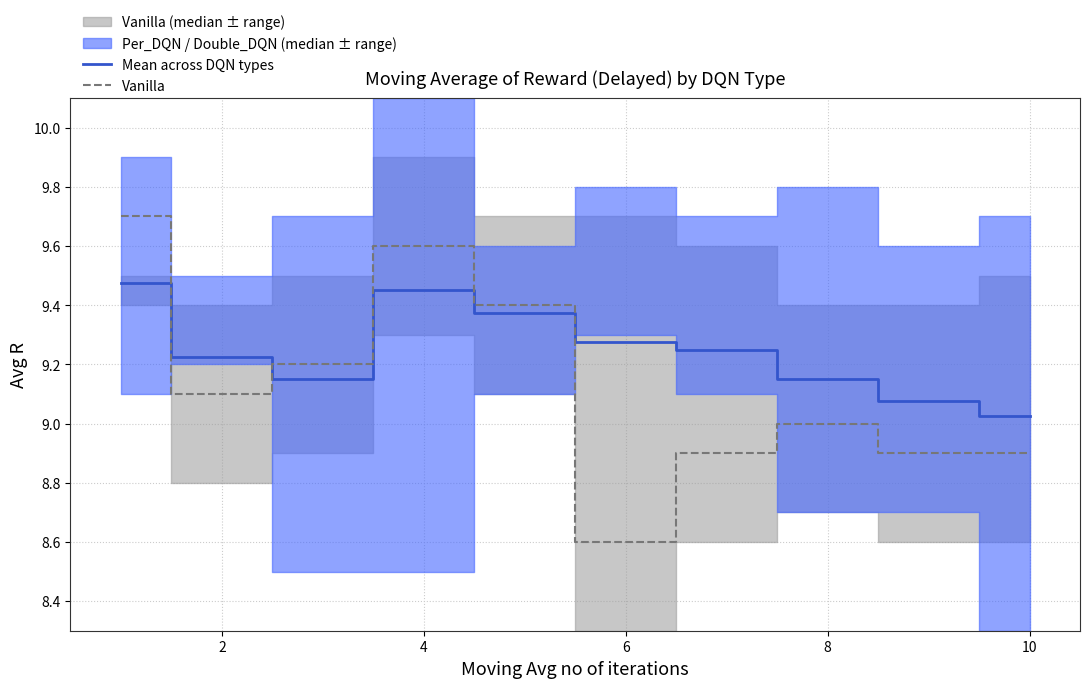

How many times do Vanilla and Mean across DQN types cross each other?

3